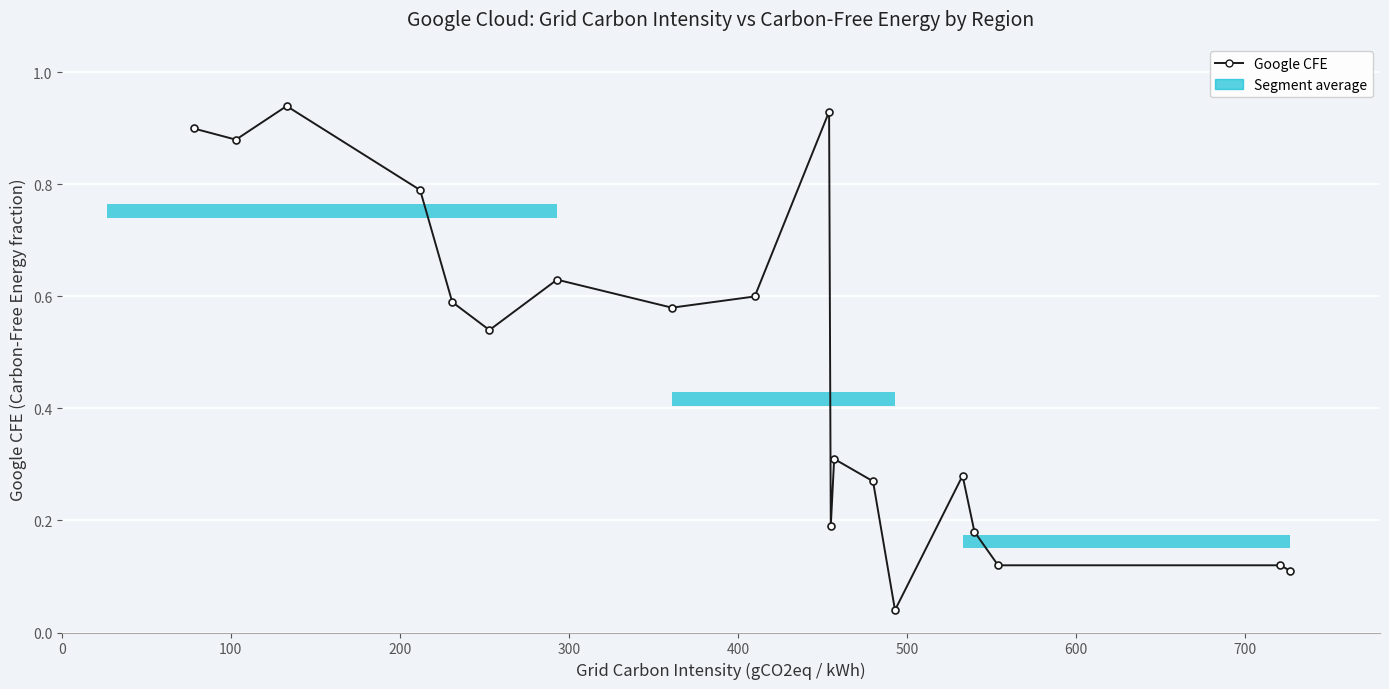

True or false: there are more than 1 points higher than both neighbors.

True